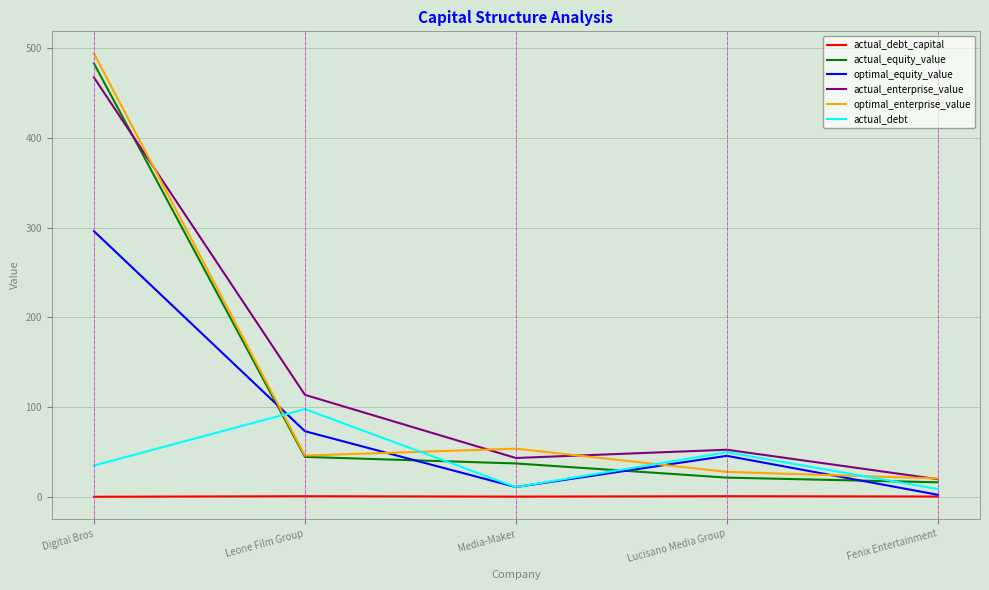

At which category is the sum across all series the highest?

Digital Bros